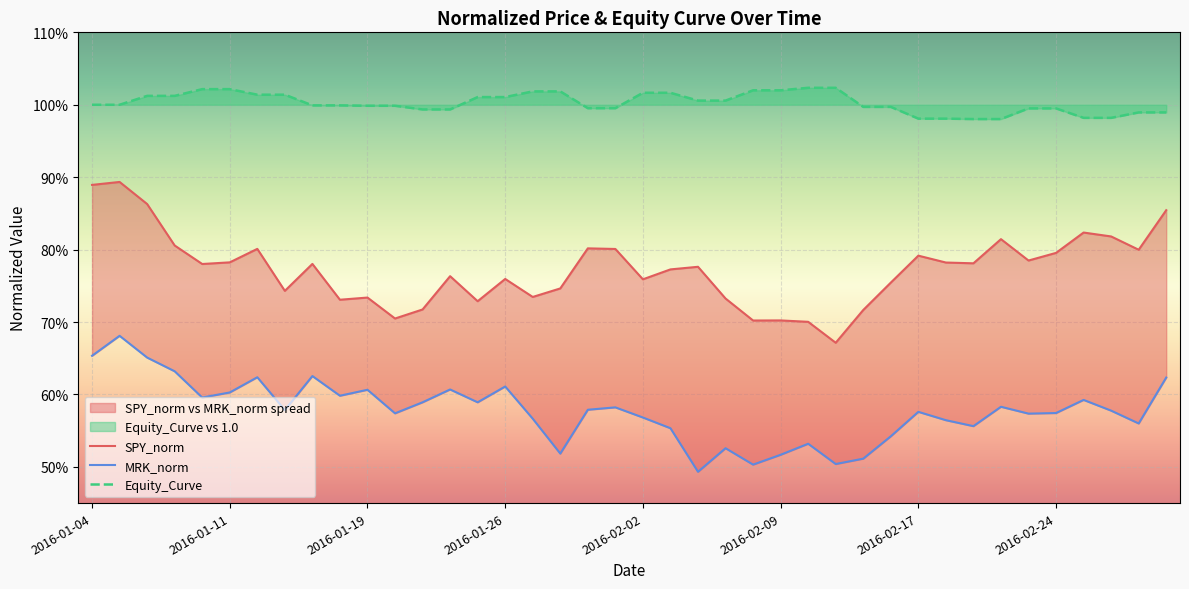

At how many categories does at least one series exceed 0?

40